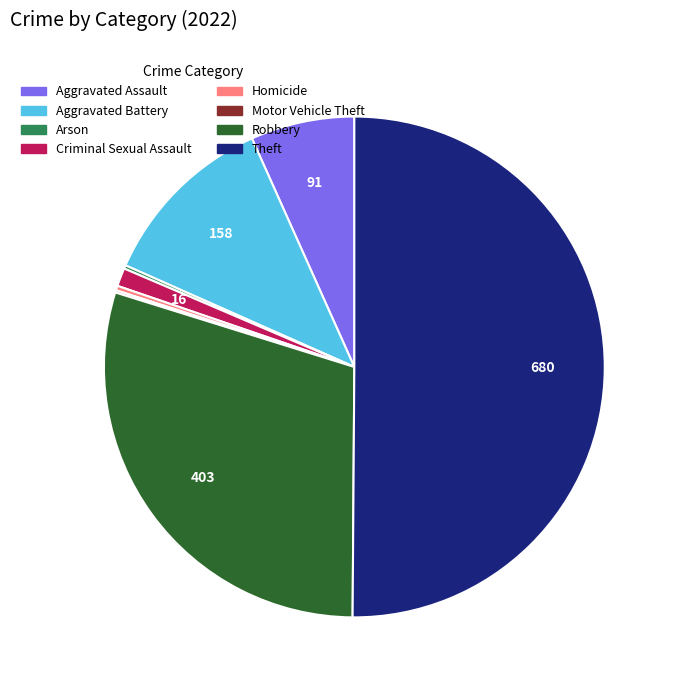

Is the sum of Aggravated Assault and Robbery greater than half?

No